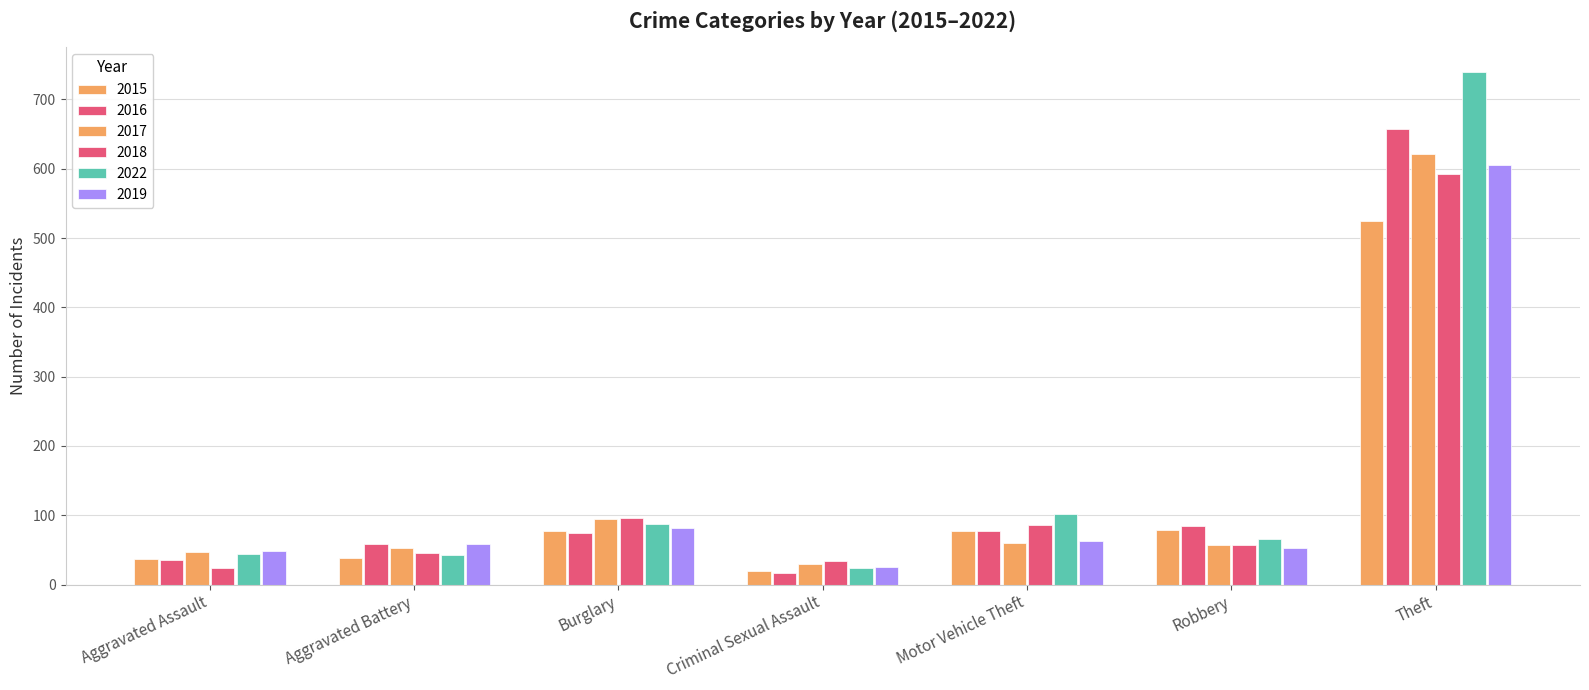

What is the sum of the 2018 values at Aggravated Battery and Motor Vehicle Theft?

131